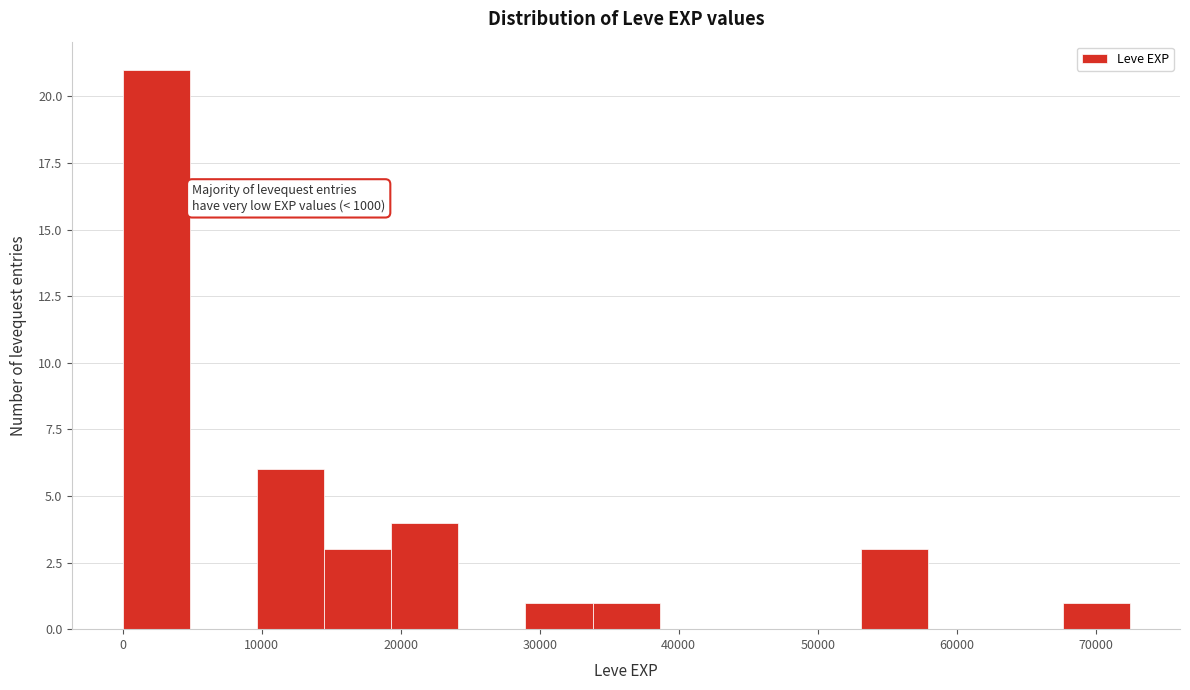

Which range on the x-axis has the tallest bar?

0 to 5000